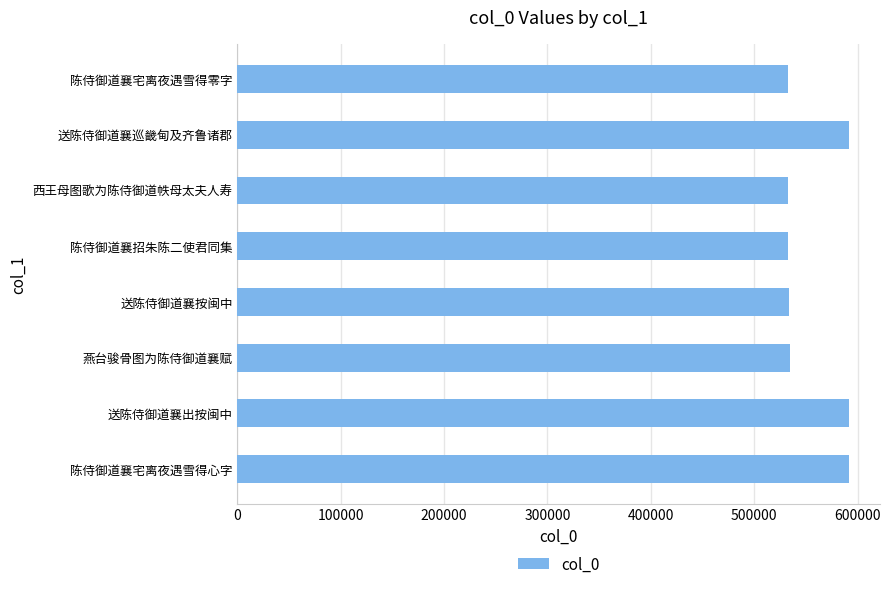

What is the ratio of the value at 西王母图歌为陈侍御道帙母太夫人寿 to the value at 送陈侍御道襄出按闽中?

0.9